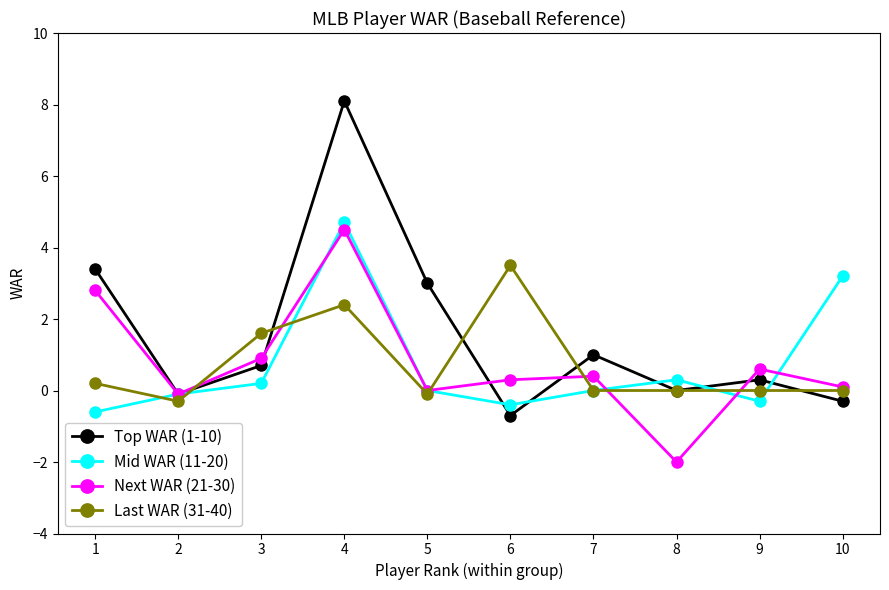

Count the number of categories in the chart.

10